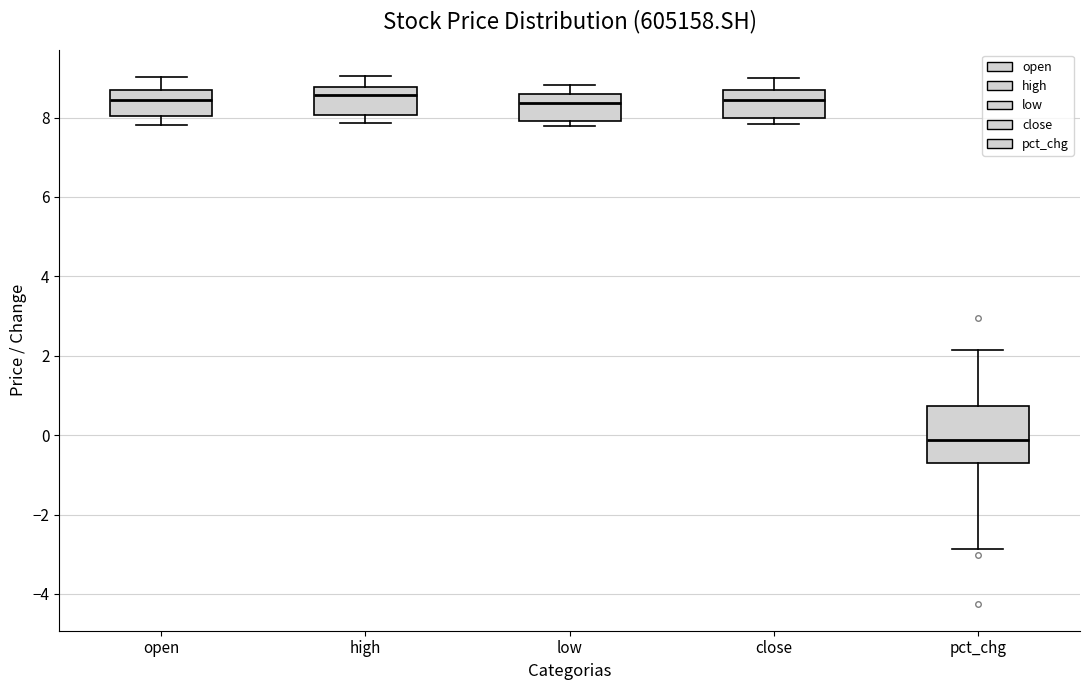

Where does the median line of the box for low sit on the y-axis? The values are not printed on the chart, so give them approximately, as read against the axis.

8.4